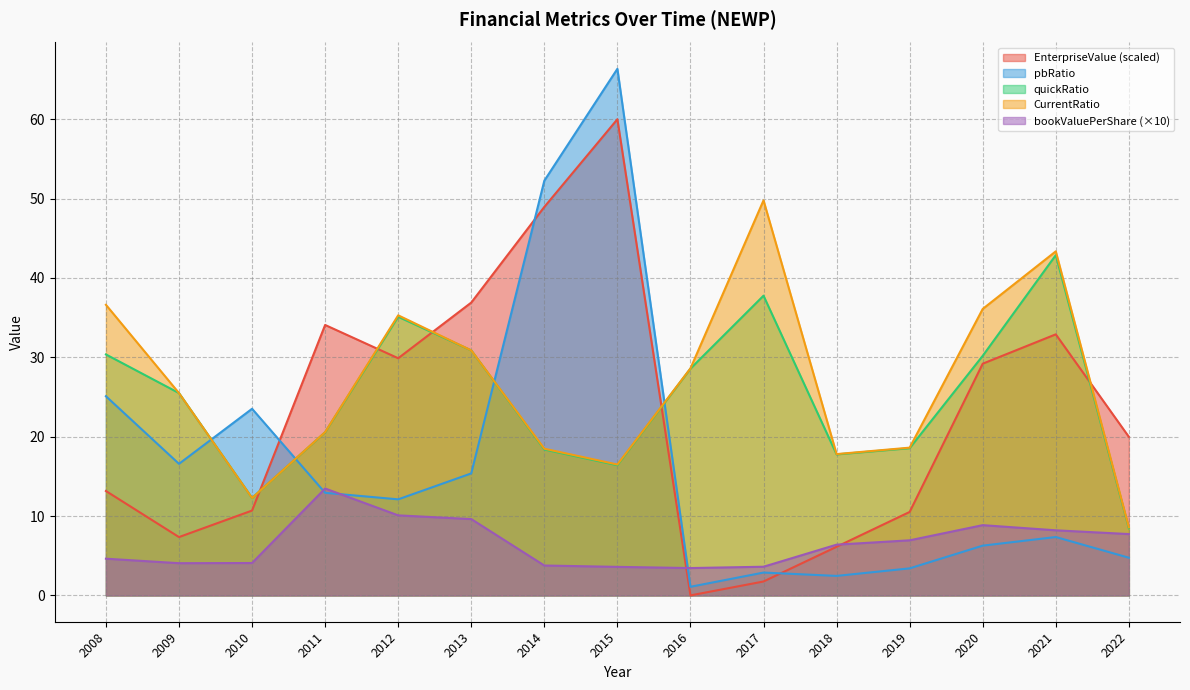

What is the value of the quickRatio point at the 5th from the left?

35.1